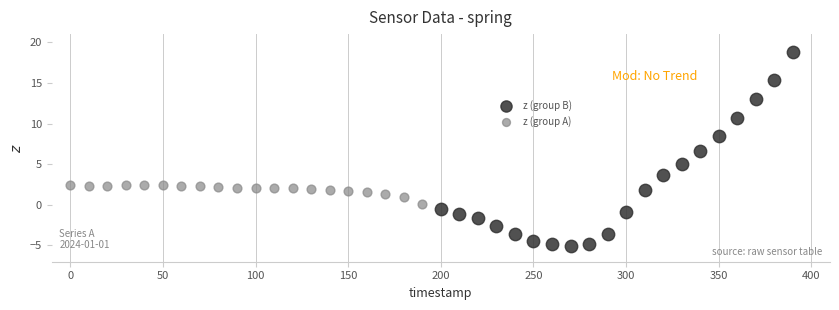

Which series has the widest spread of Y values?

z (group B)